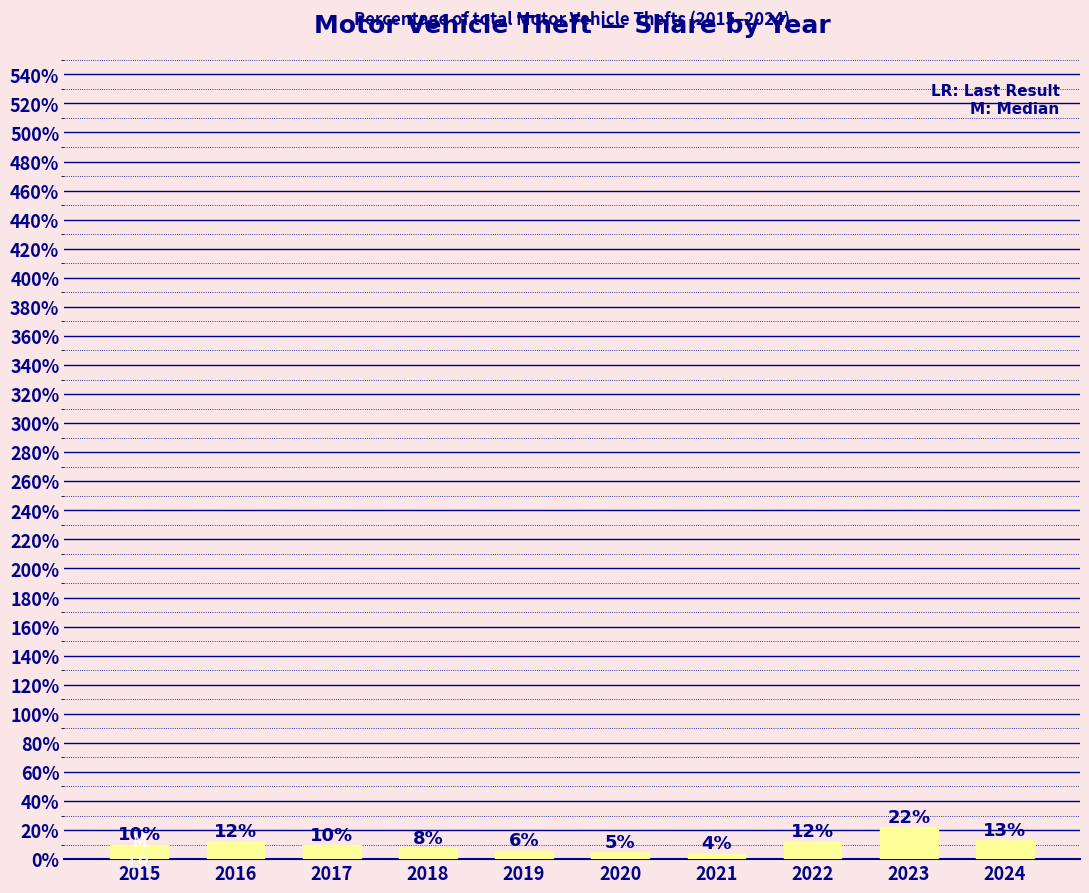

How many bars are there in total?

10